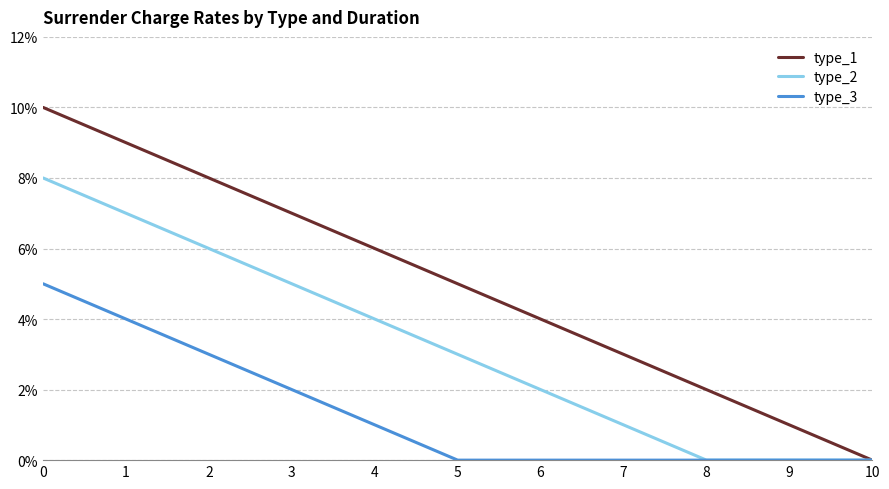

Does the chart have visible grid lines?

Yes